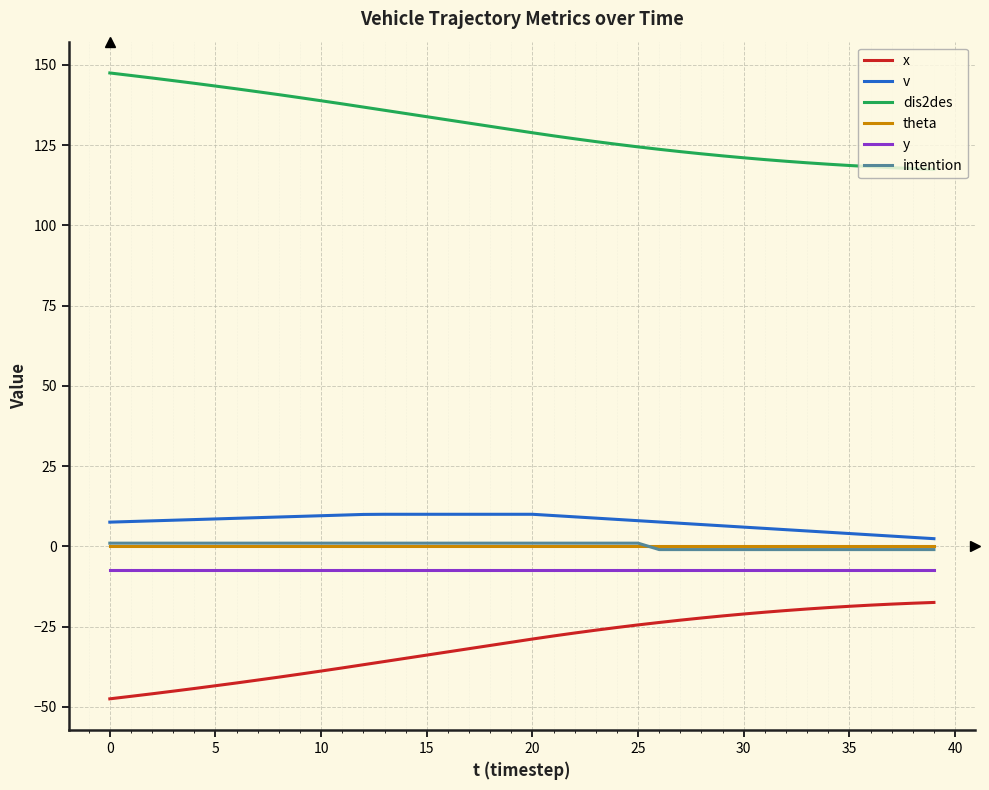

True or false: theta and x intersect in this chart.

False